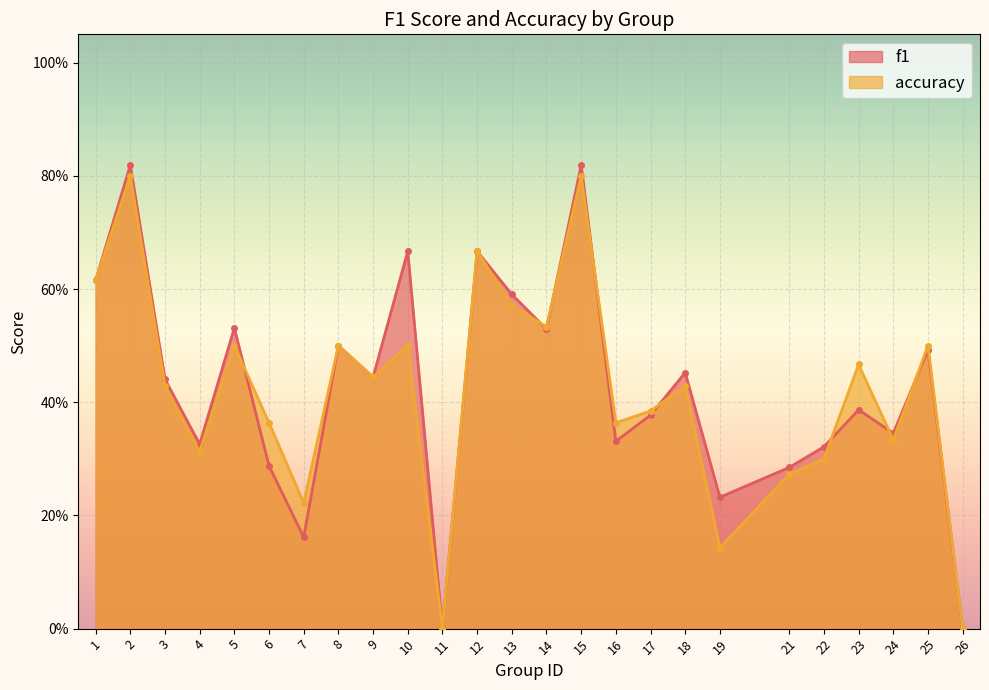

Reading left to right, transcribe all the data shown in this chart.

f1: 0.6	0.8	0.4	0.3	0.5	0.3	0.2	0.5	0.4	0.7	0.0	0.7	0.6	0.5	0.8	0.3	0.4	0.5	0.2	0.3	0.3	0.4	0.3	0.5	0.0
accuracy: 0.6	0.8	0.4	0.3	0.5	0.4	0.2	0.5	0.4	0.5	0.0	0.7	0.6	0.5	0.8	0.4	0.4	0.4	0.1	0.3	0.3	0.5	0.3	0.5	0.0